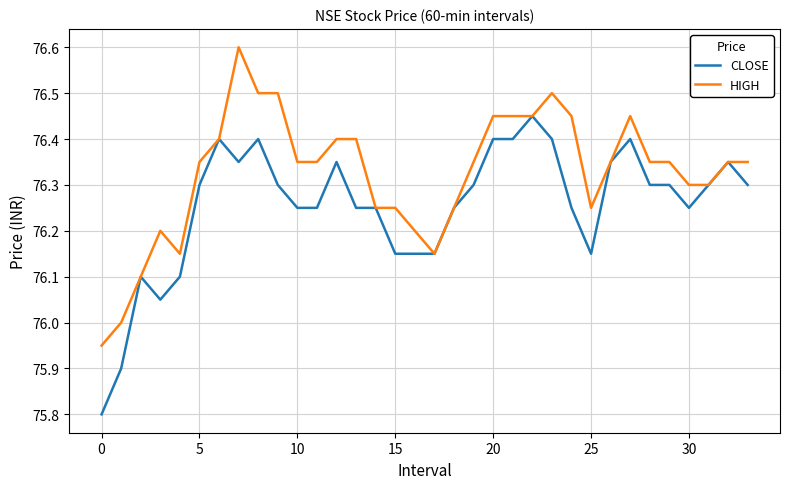

How many series are shown in this chart?

2